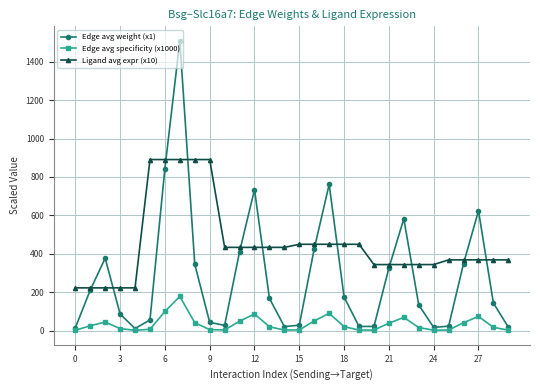

True or false: Edge avg weight (x1) has more than 2 points higher than both neighbors.

True